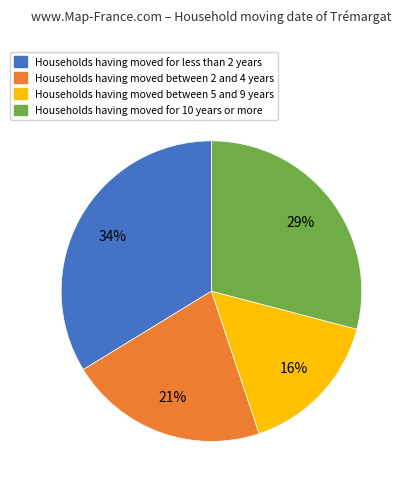

To the nearest percent, what is the difference between the largest and smallest slice percentages?

18%